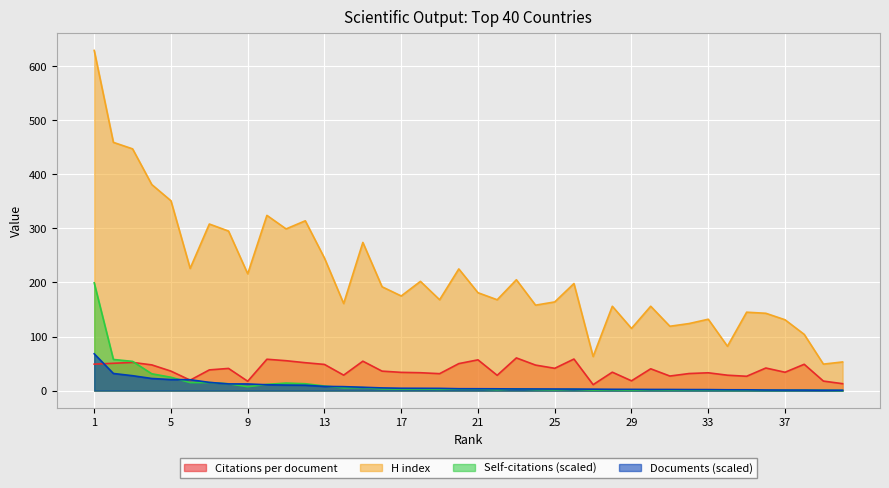

Does the chart display data point markers on the line(s)?

No